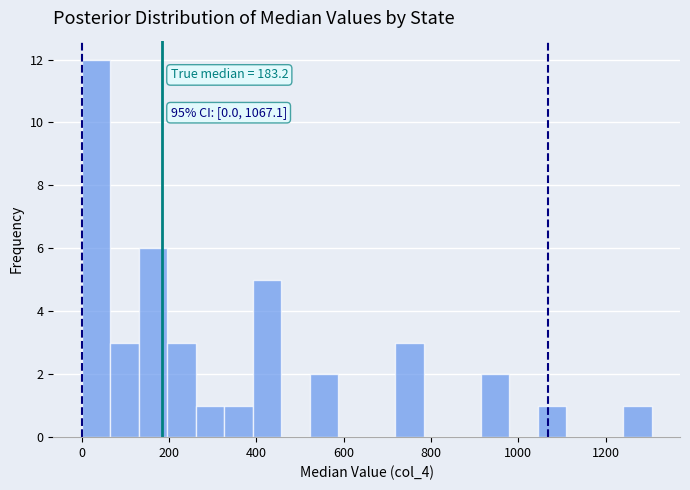

Read against the x-axis, roughly where is the centre of the tallest bar?

40